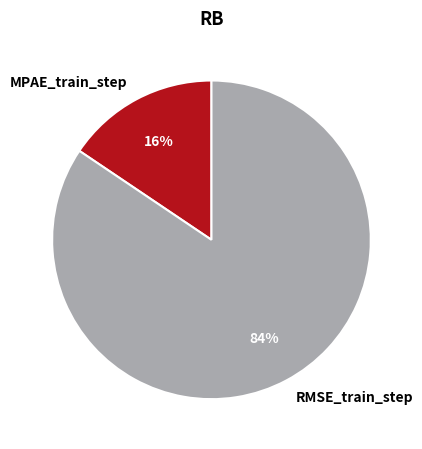

Combined, do MPAE_train_step and RMSE_train_step account for over 50%?

Yes